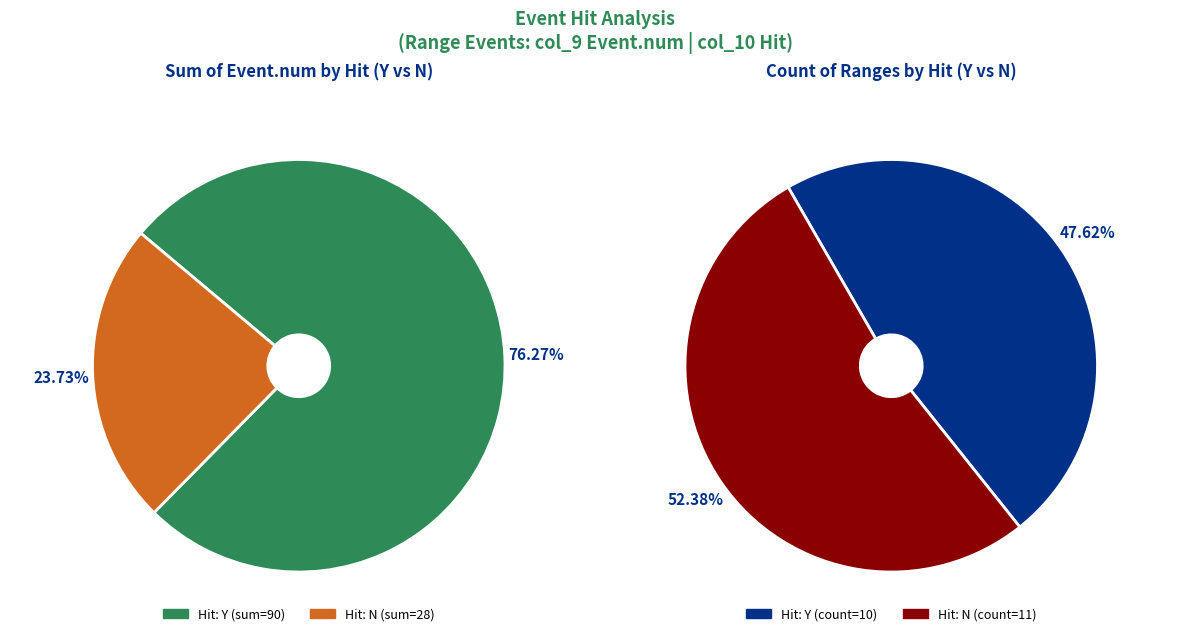

Is it true that N is 1% of the pie?

False